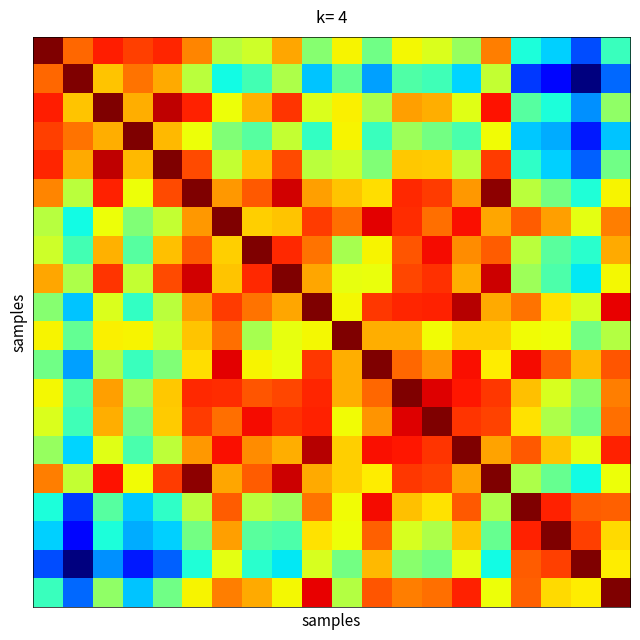

At how many categories does at least one series exceed 0?

20